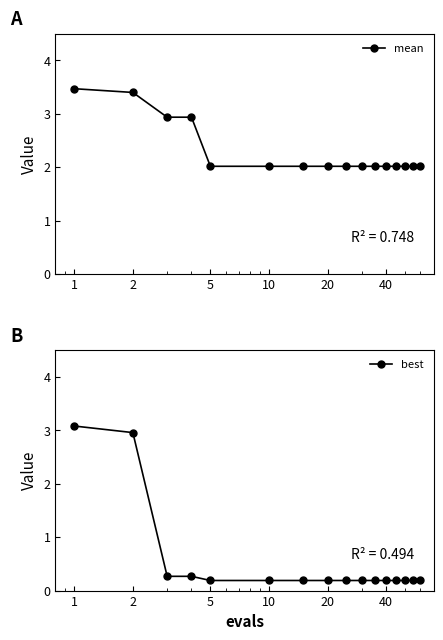

At which category is the sum across all series the highest?

1